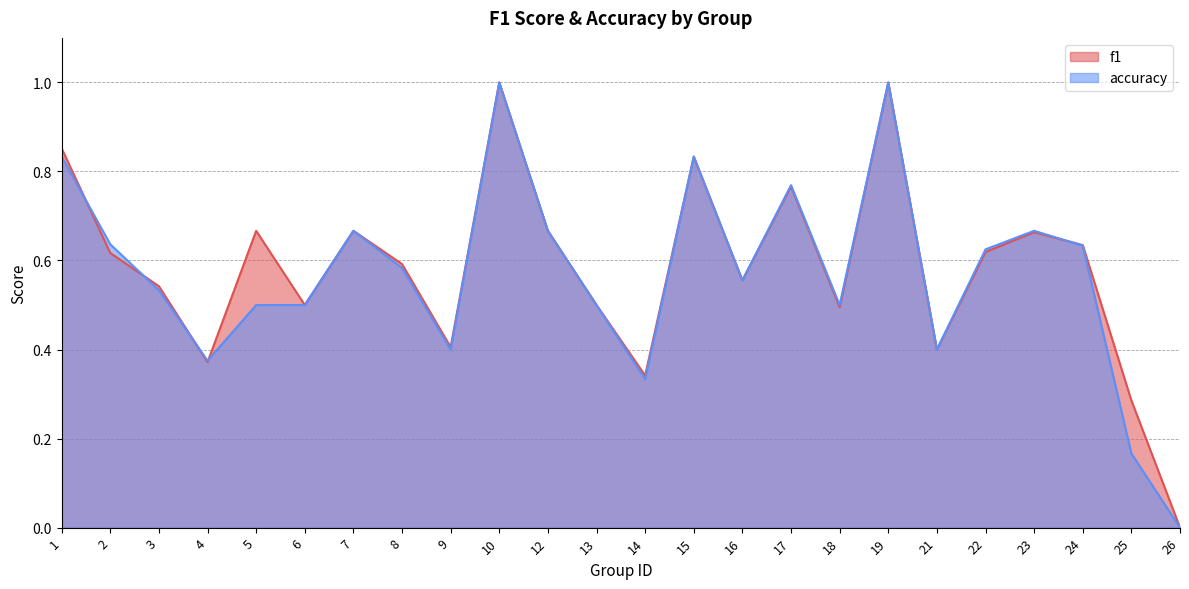

The value of f1 at 19 is 0.6. True or false?

False